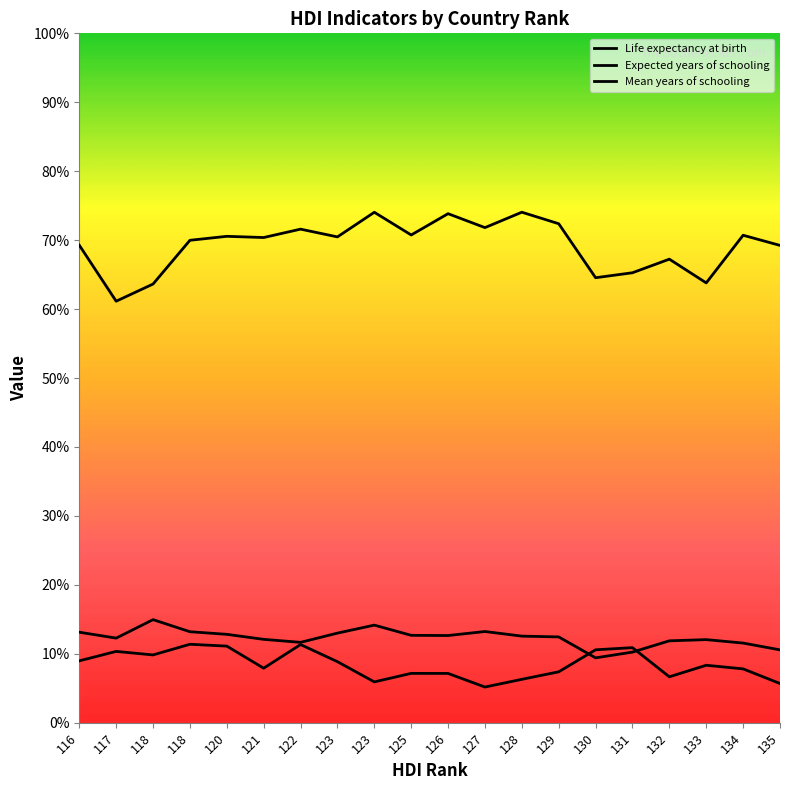

Does the chart display data point markers on the line(s)?

No